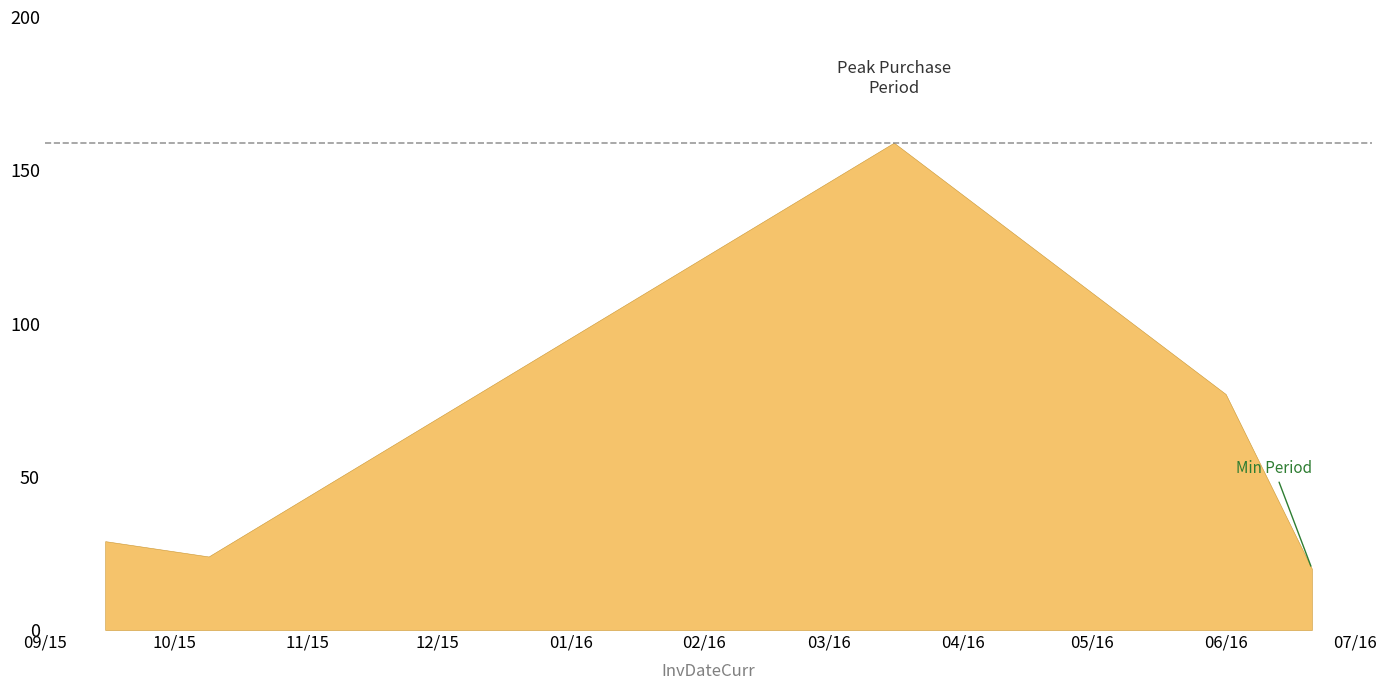

How many interior local valleys (lower than both neighbors) does the data have?

1